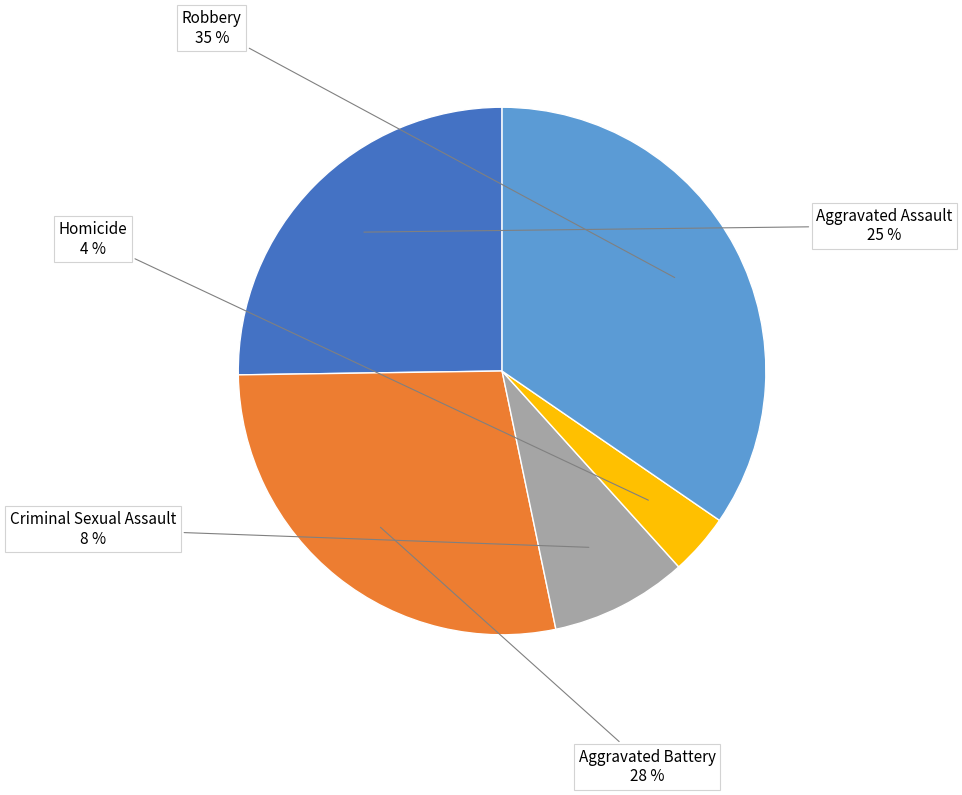

To the nearest percent, what is the difference between the largest and smallest slice percentages?

31%